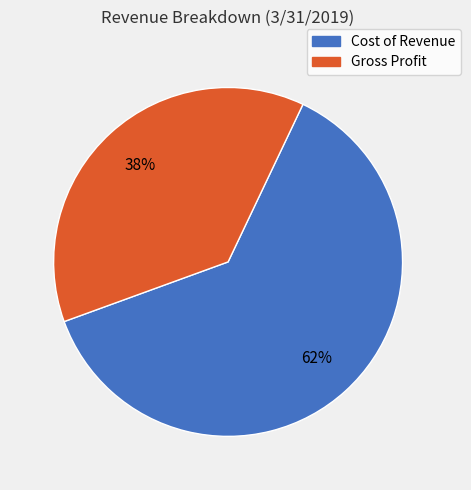

How many slices are in this pie chart?

2